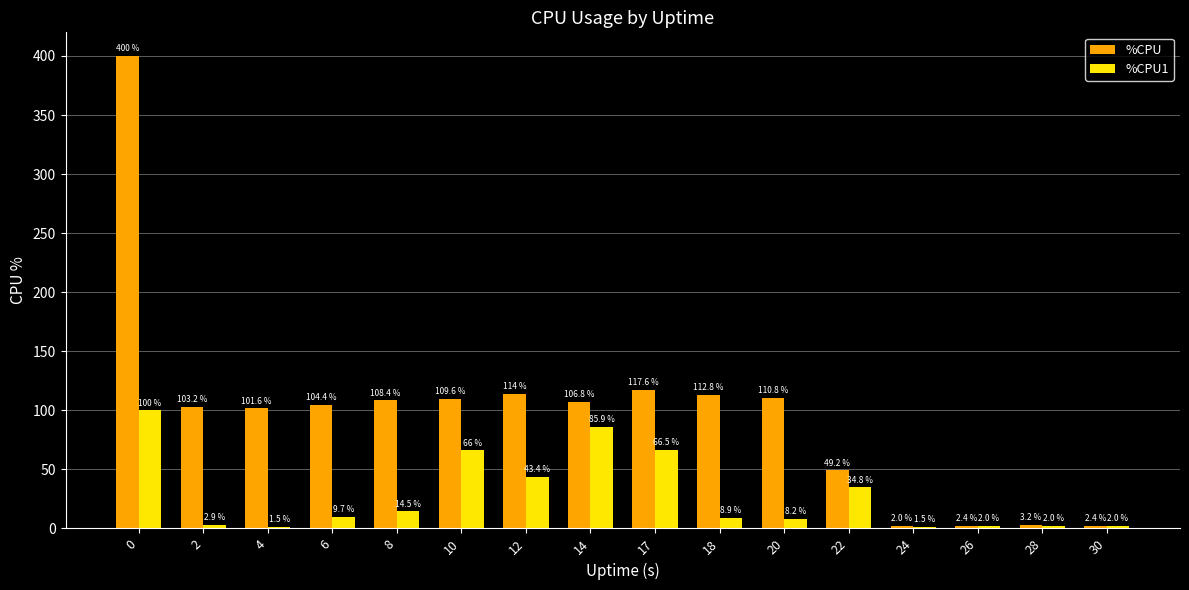

The value of %CPU1 at 10 is 66.0. True or false?

True